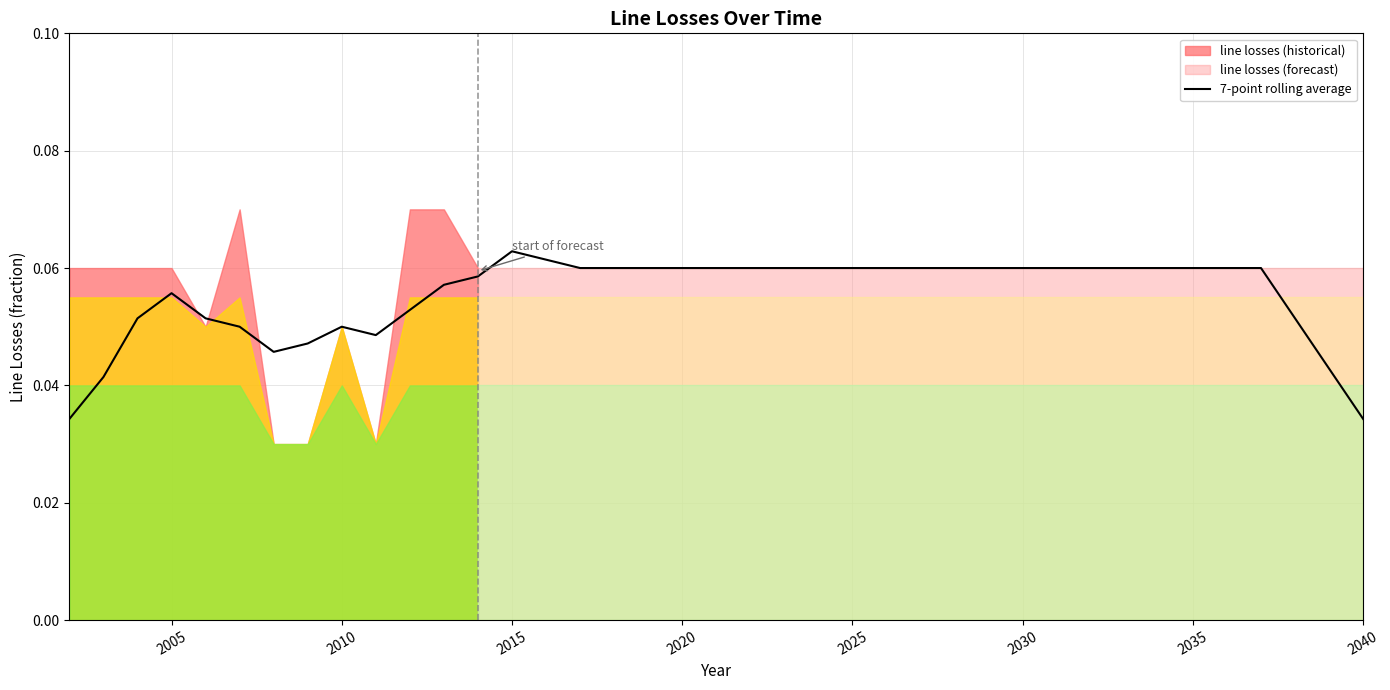

True or false: the data shows 0.1 at 12.

False